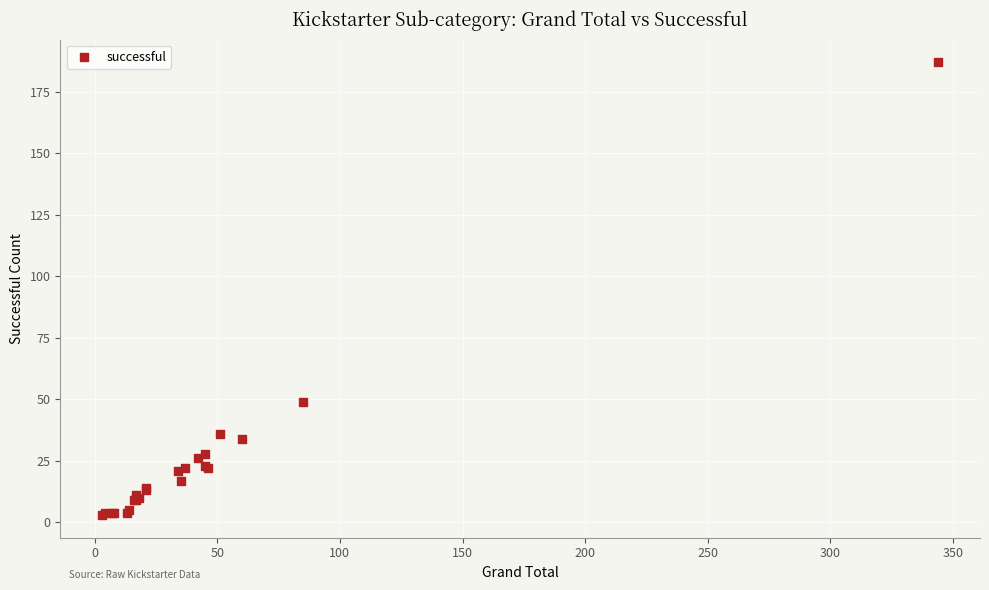

What Y value in the scatter plot is closest to 95?

49